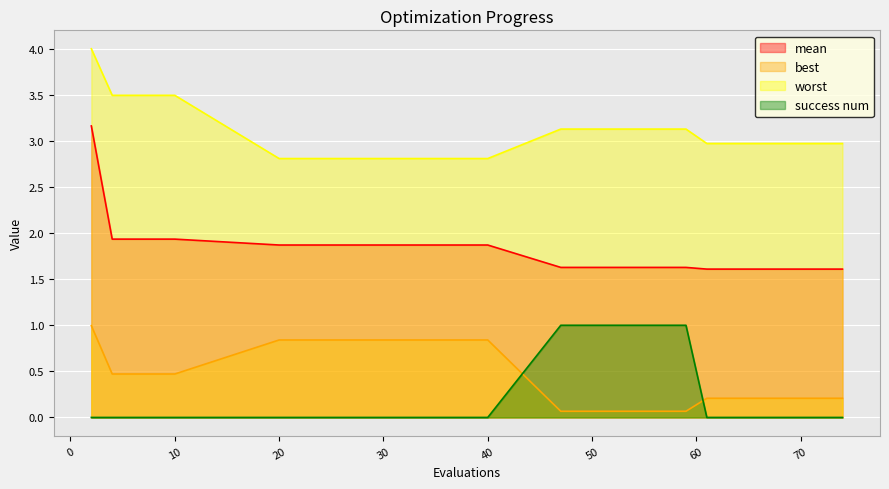

True or false: success num and mean intersect in this chart.

False